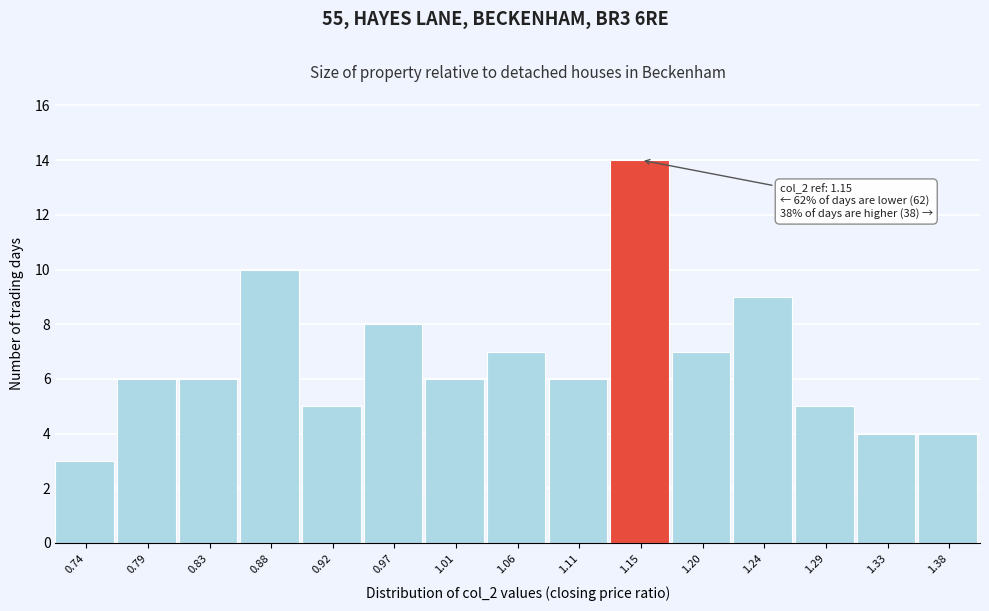

Which range on the x-axis has the tallest bar?

1.130 to 1.175